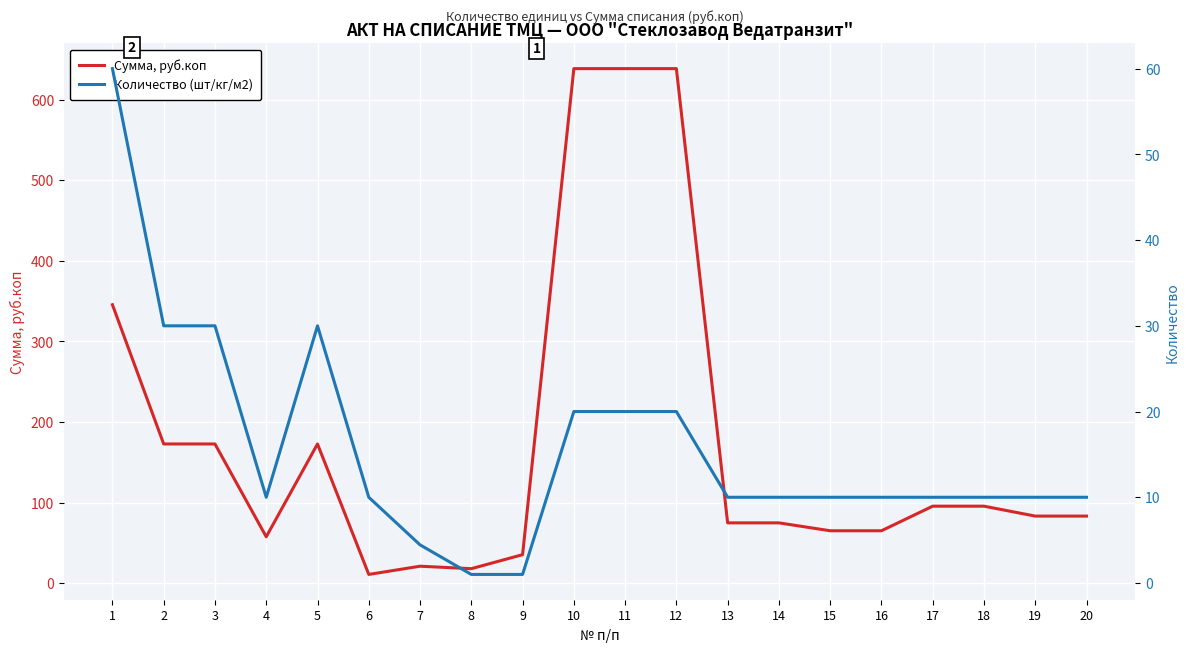

What is the difference between the Сумма, руб.коп values at 4 and 15?

7.5